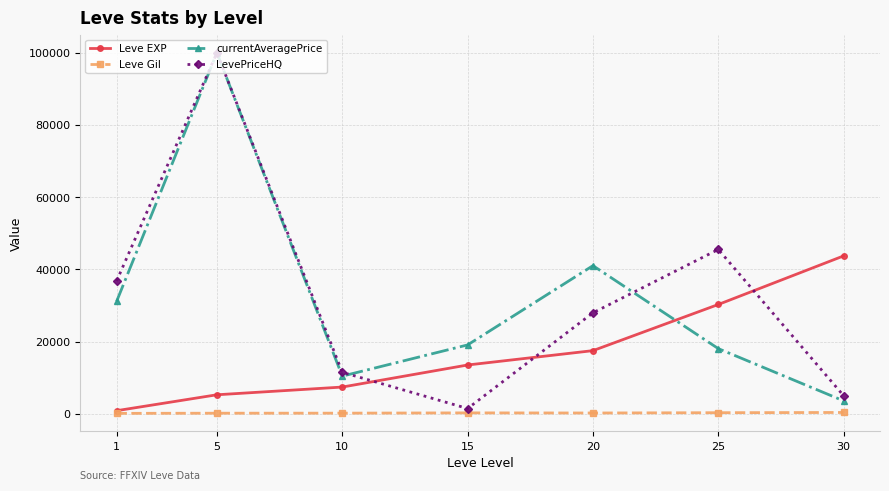

Which series changed the most between 5 and 15?

LevePriceHQ